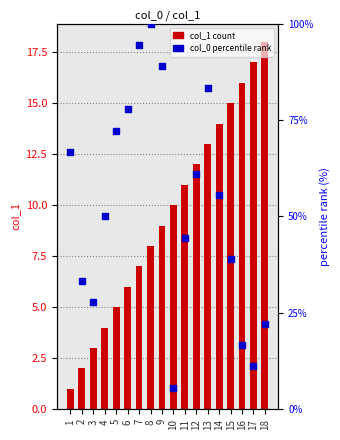

At how many categories does at least one series exceed 87?

3